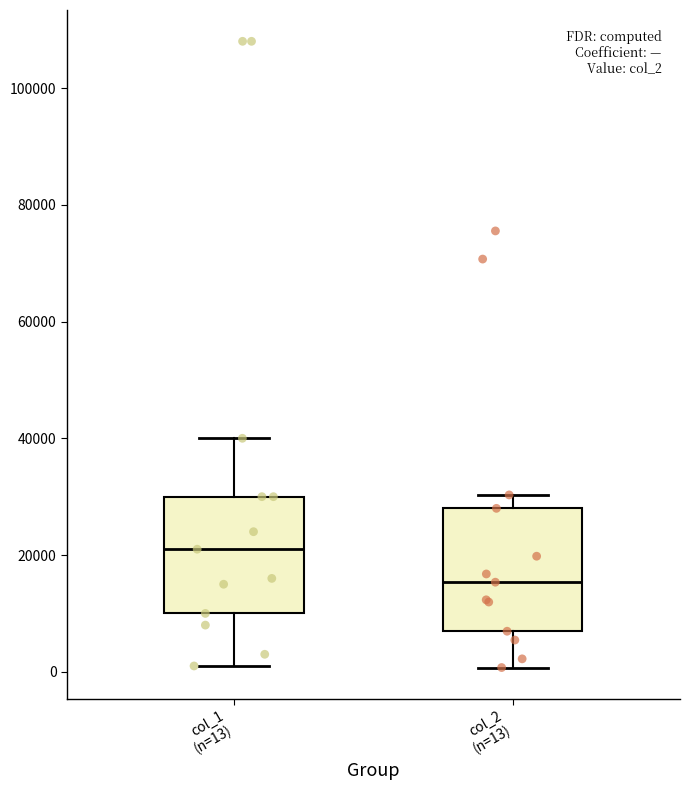

Which box has the lowest median line?

col_2 (n=13)